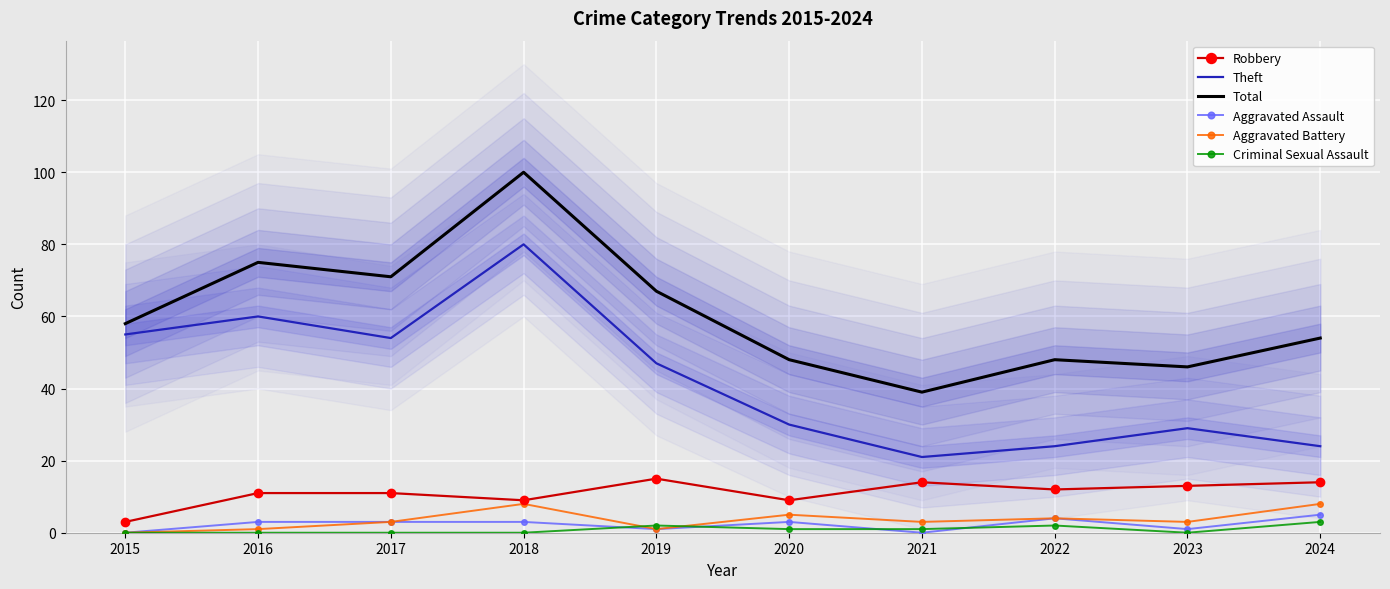

True or false: Theft and Aggravated Assault cross at least once.

False